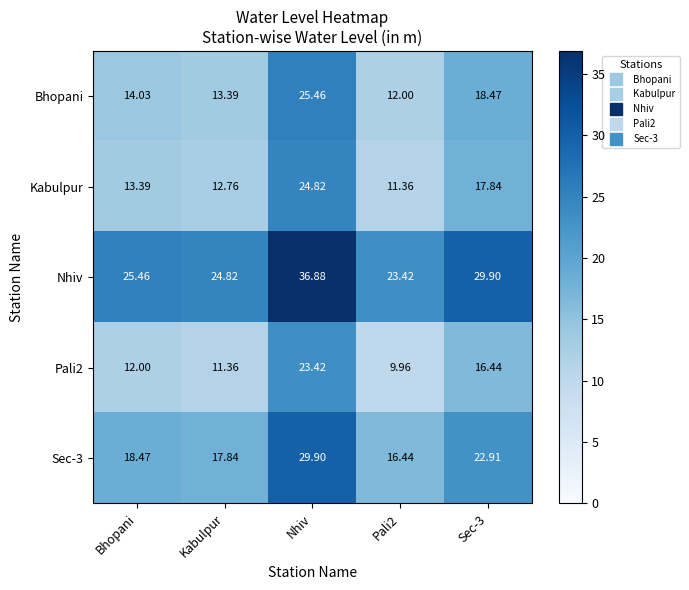

At which label does Sec-3 first exceed 18?

Bhopani